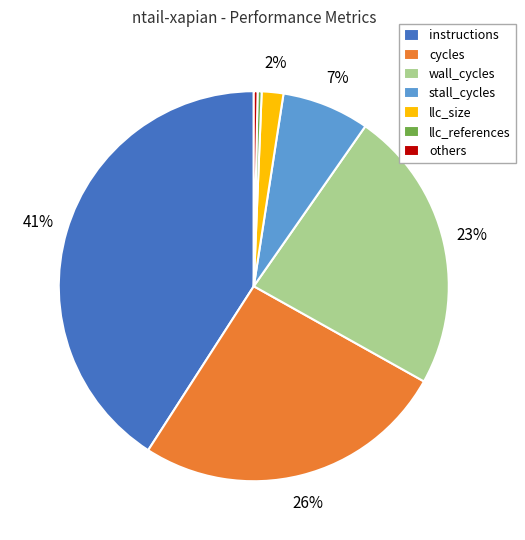

Is there a majority slice in this chart?

No